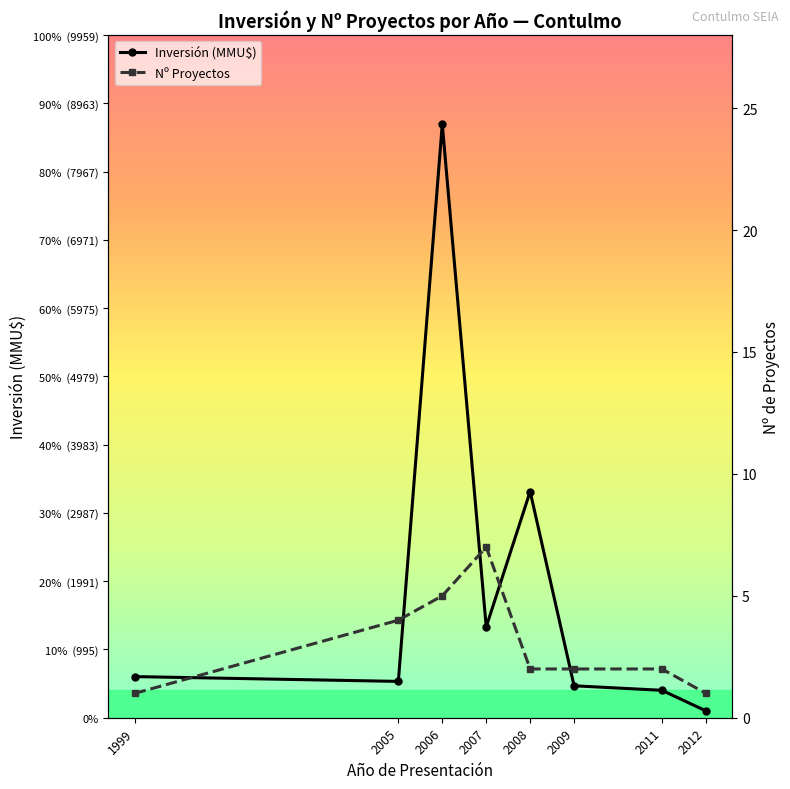

What is the value of the Inversión (MMU$) point at the 4th from the left?

1325